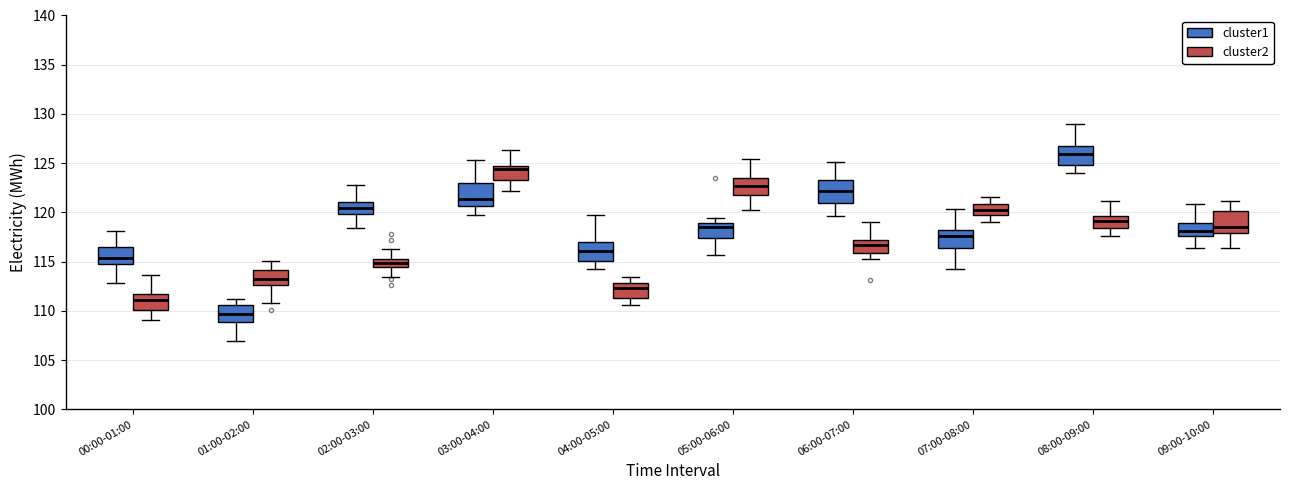

Reading left to right, transcribe this box plot: for each box, give where its median line is, the range the box spans, and where its two whiskers end, as read against the y-axis. The values are not printed on the chart, so give them approximately, as read against the axis.

00:00-01:00 (cluster1): median 115.5, box 115.0 to 116.5, whiskers 113.0 to 118.0
00:00-01:00 (cluster2): median 111.0, box 110.0 to 111.5, whiskers 109.0 to 113.5
01:00-02:00 (cluster1): median 109.5, box 109.0 to 110.5, whiskers 107.0 to 111.0
01:00-02:00 (cluster2): median 113.5, box 112.5 to 114.0, whiskers 111.0 to 115.0
02:00-03:00 (cluster1): median 120.5, box 120.0 to 121.0, whiskers 118.5 to 123.0
02:00-03:00 (cluster2): median 115.0, box 114.5 to 115.5, whiskers 113.5 to 116.5
03:00-04:00 (cluster1): median 121.5, box 120.5 to 123.0, whiskers 119.5 to 125.5
03:00-04:00 (cluster2): median 124.5 (just below the box's upper edge), box 123.5 to 124.5, whiskers 122.0 to 126.5
04:00-05:00 (cluster1): median 116.0, box 115.0 to 117.0, whiskers 114.0 to 120.0
04:00-05:00 (cluster2): median 112.5, box 111.5 to 113.0, whiskers 110.5 to 113.5
05:00-06:00 (cluster1): median 118.5, box 117.5 to 119.0, whiskers 115.5 to 119.5
05:00-06:00 (cluster2): median 122.5, box 122.0 to 123.5, whiskers 120.0 to 125.5
06:00-07:00 (cluster1): median 122.0, box 121.0 to 123.5, whiskers 119.5 to 125.0
06:00-07:00 (cluster2): median 116.5, box 116.0 to 117.0, whiskers 115.5 to 119.0
07:00-08:00 (cluster1): median 117.5, box 116.5 to 118.0, whiskers 114.5 to 120.5
07:00-08:00 (cluster2): median 120.0, box 119.5 to 121.0, whiskers 119.0 to 121.5
08:00-09:00 (cluster1): median 126.0, box 125.0 to 127.0, whiskers 124.0 to 129.0
08:00-09:00 (cluster2): median 119.0, box 118.5 to 119.5, whiskers 117.5 to 121.0
09:00-10:00 (cluster1): median 118.0, box 117.5 to 119.0, whiskers 116.5 to 121.0
09:00-10:00 (cluster2): median 118.5, box 118.0 to 120.0, whiskers 116.5 to 121.0